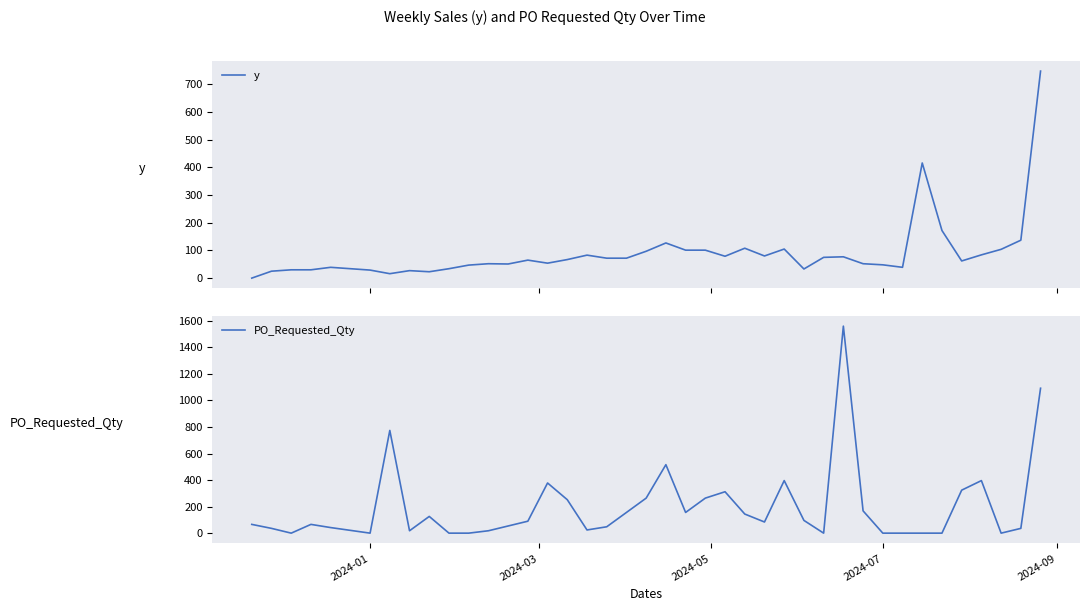

Which series ends up on top after the final intersection of y and PO_Requested_Qty?

PO_Requested_Qty